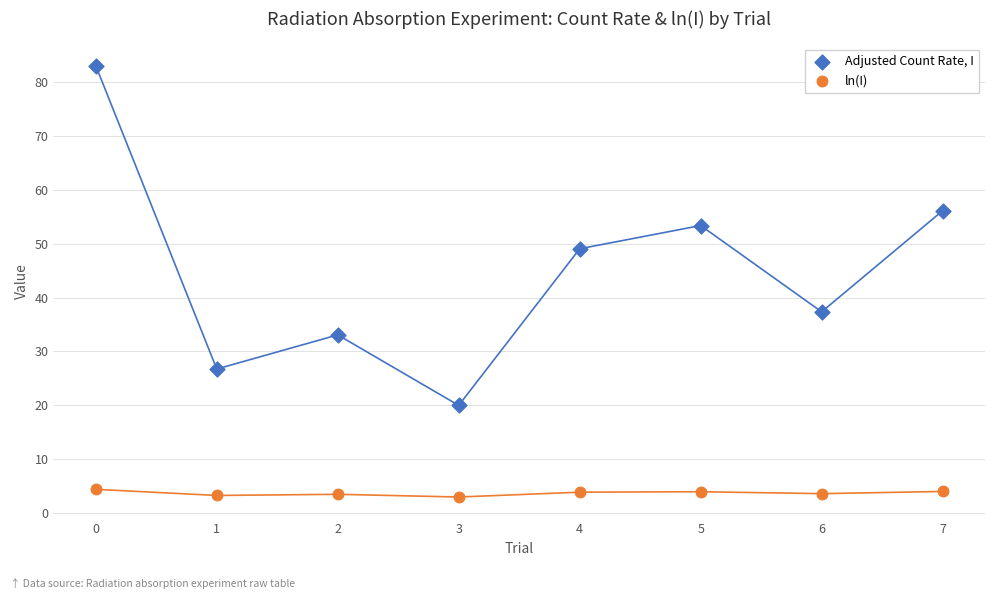

Which series has the widest spread of Y values?

Adjusted Count Rate, I